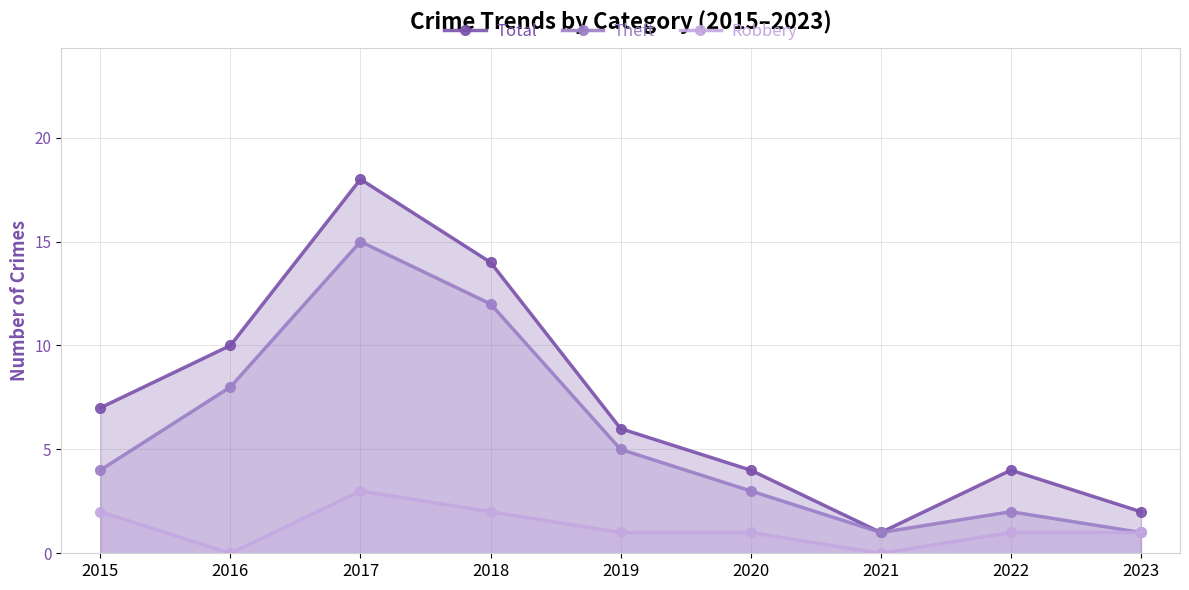

Does the chart display data point markers on the line(s)?

Yes